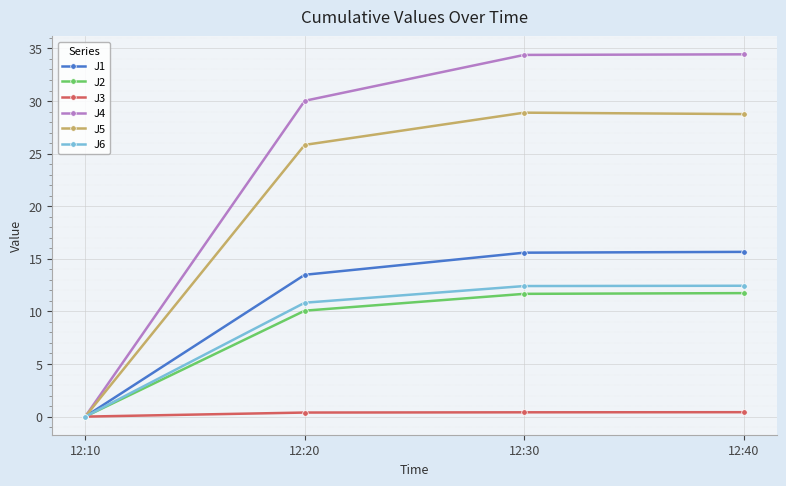

The value of J6 at 12:30 is 6.9. True or false?

False